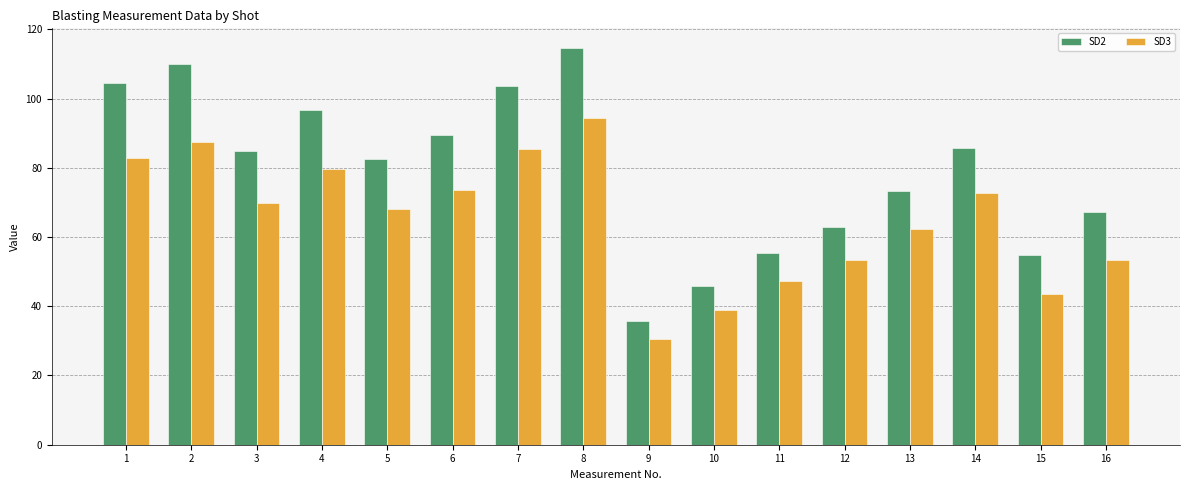

Which series has the largest range (max minus min)?

SD2